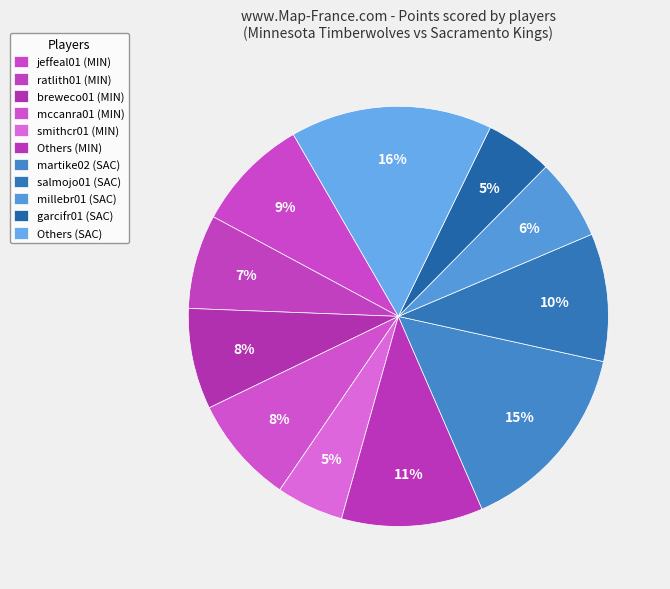

How many slices are in this pie chart?

11